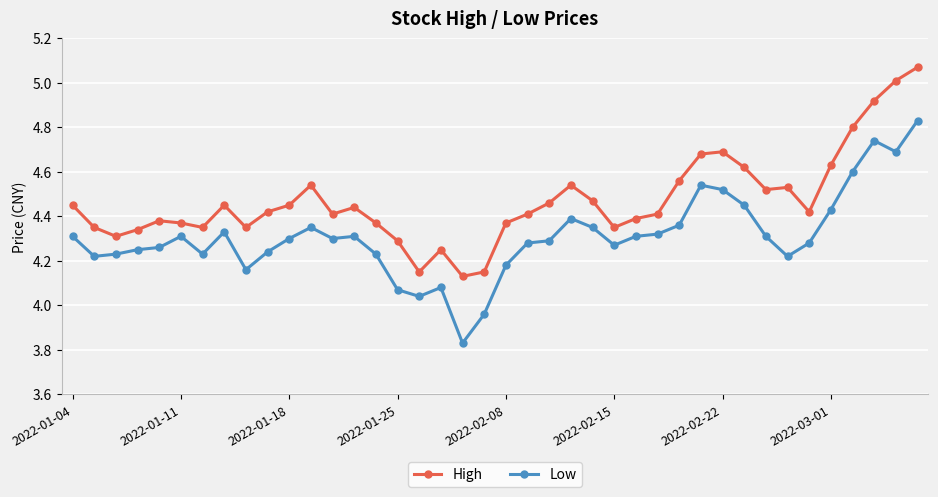

What is the difference between the second highest and second lowest values in the High series?

0.9